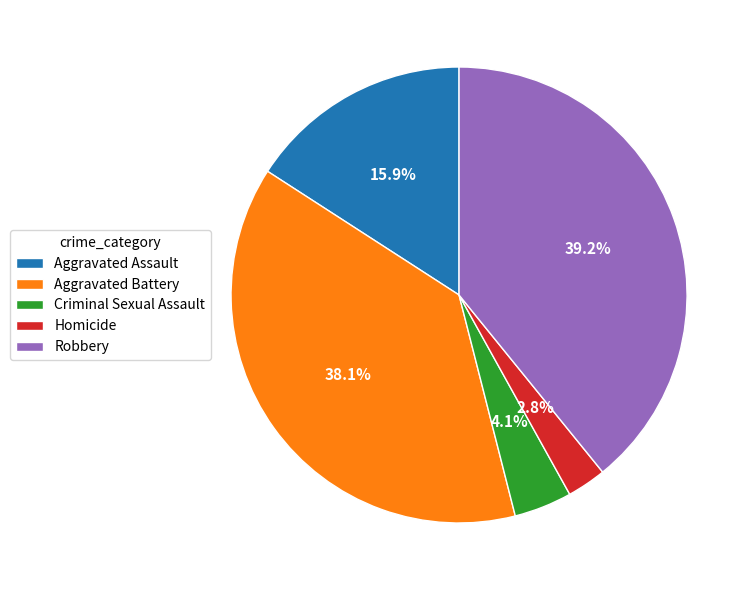

Which slice is the smallest?

Homicide